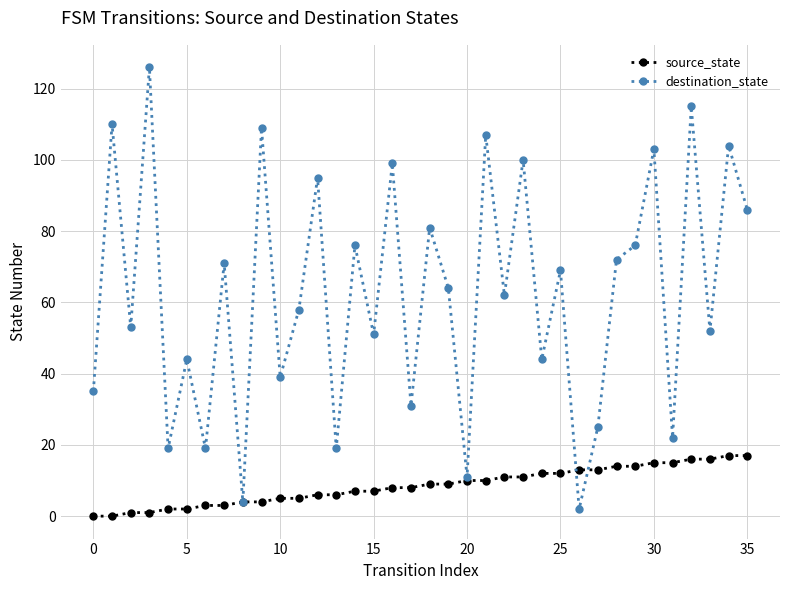

What is the difference between the second highest and minimum values in the destination_state series?

113